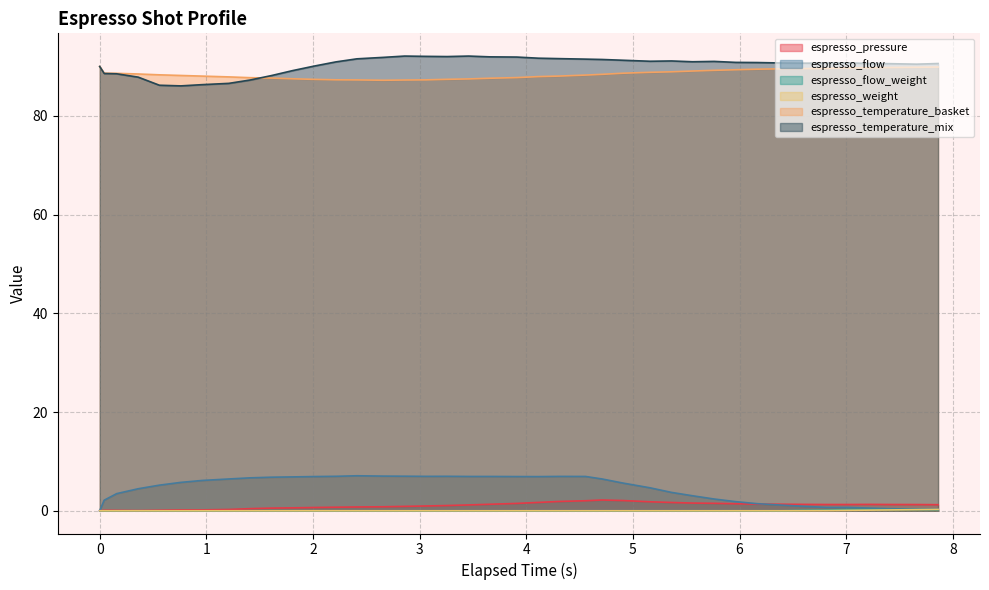

The value of espresso_weight at 7.22 is 0.2. True or false?

False